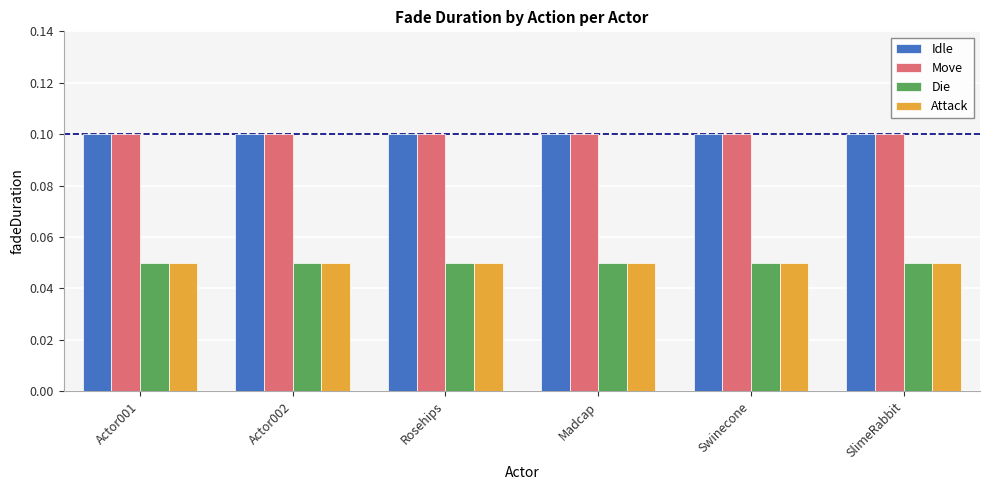

What is the total value across all series at Actor001?

0.3